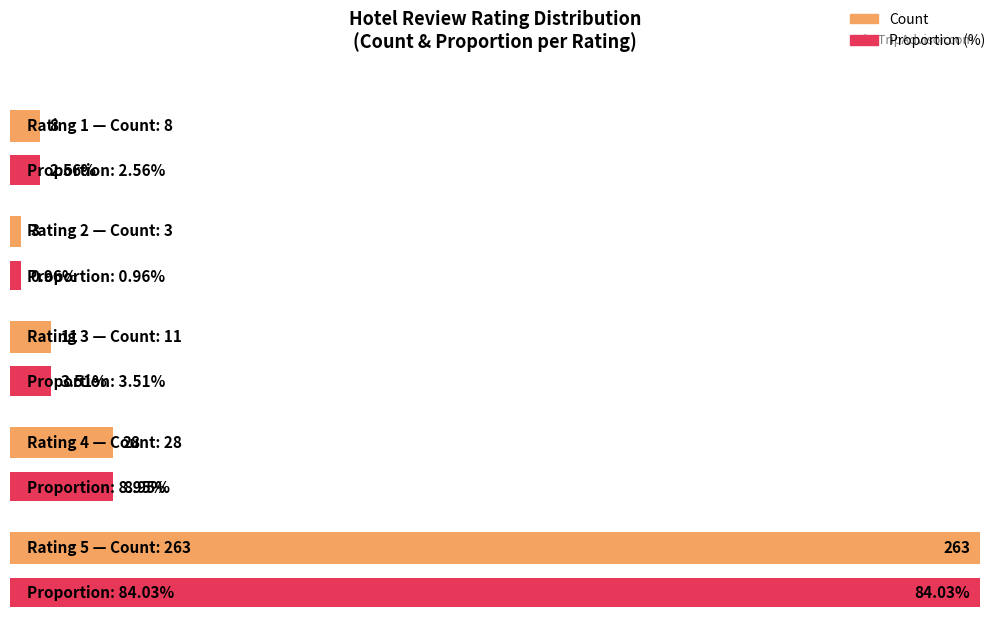

Is it true that the value at 5 is 263?

True